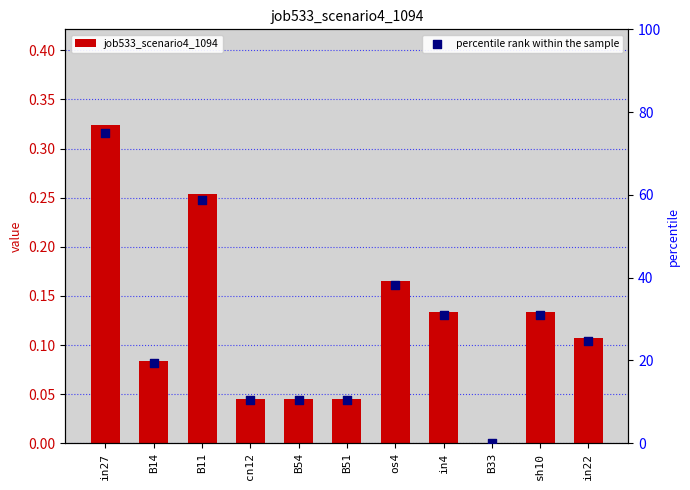

What is the total value across all series at B54?

10.6